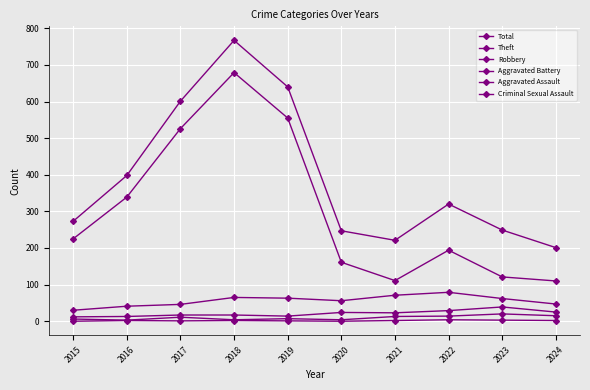

How many values in the Theft series are below 225?

5